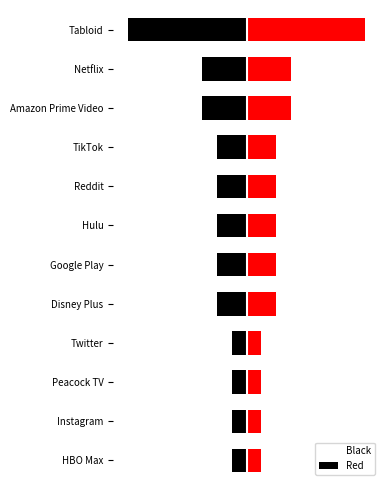

How many values in the Red series exceed 1?

4